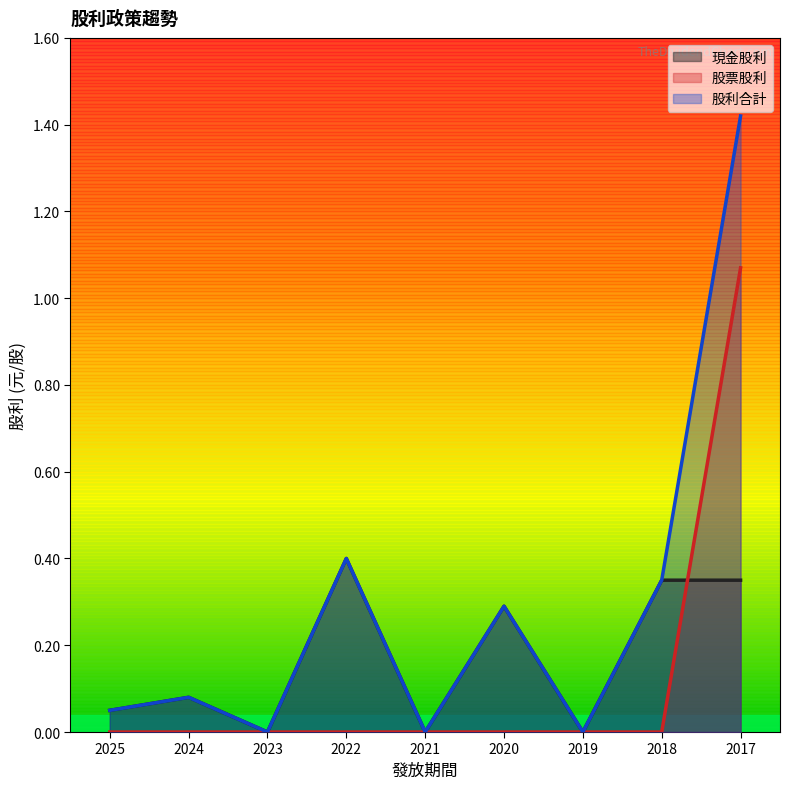

True or false: 股票股利 and 股利合計 cross at least once.

False